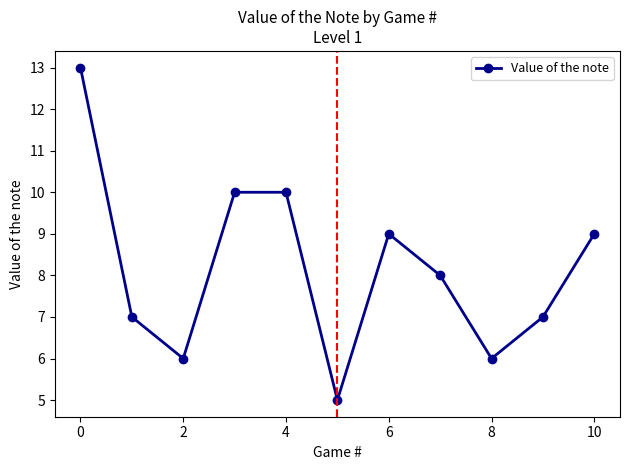

What is the greatest value displayed?

13